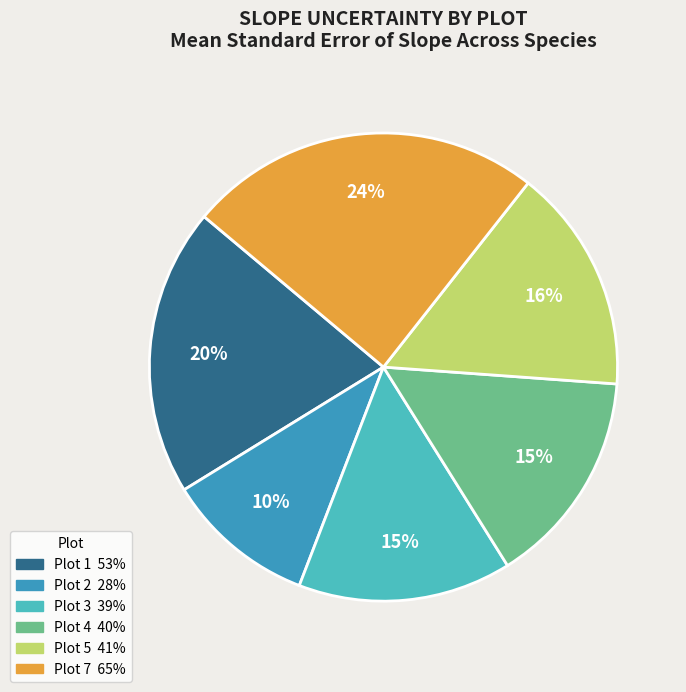

Count the number of slices in the pie.

6